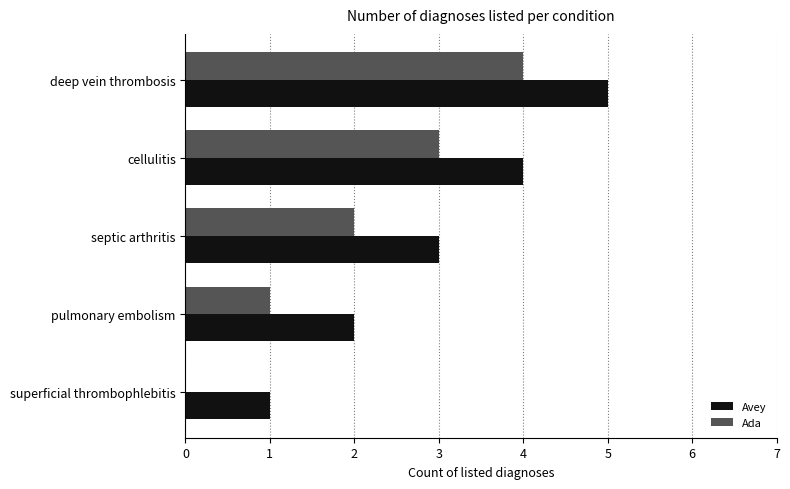

At which category is the sum across all series the highest?

deep vein thrombosis